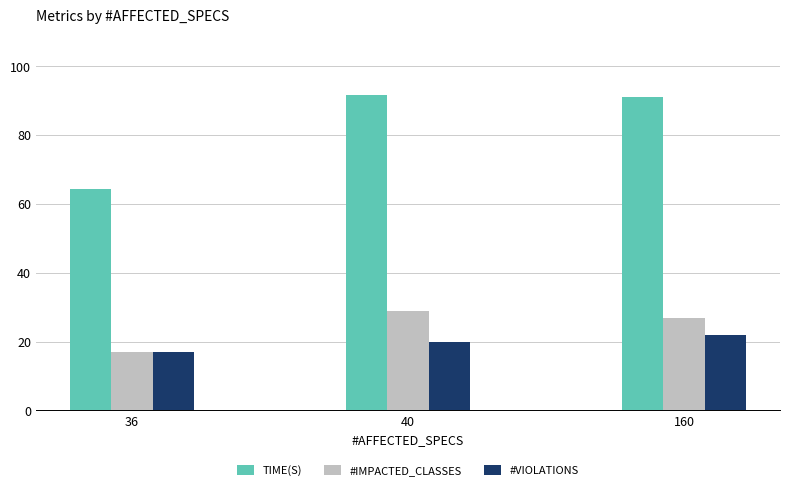

What is the spread (max minus min) of values at 40?

71.7